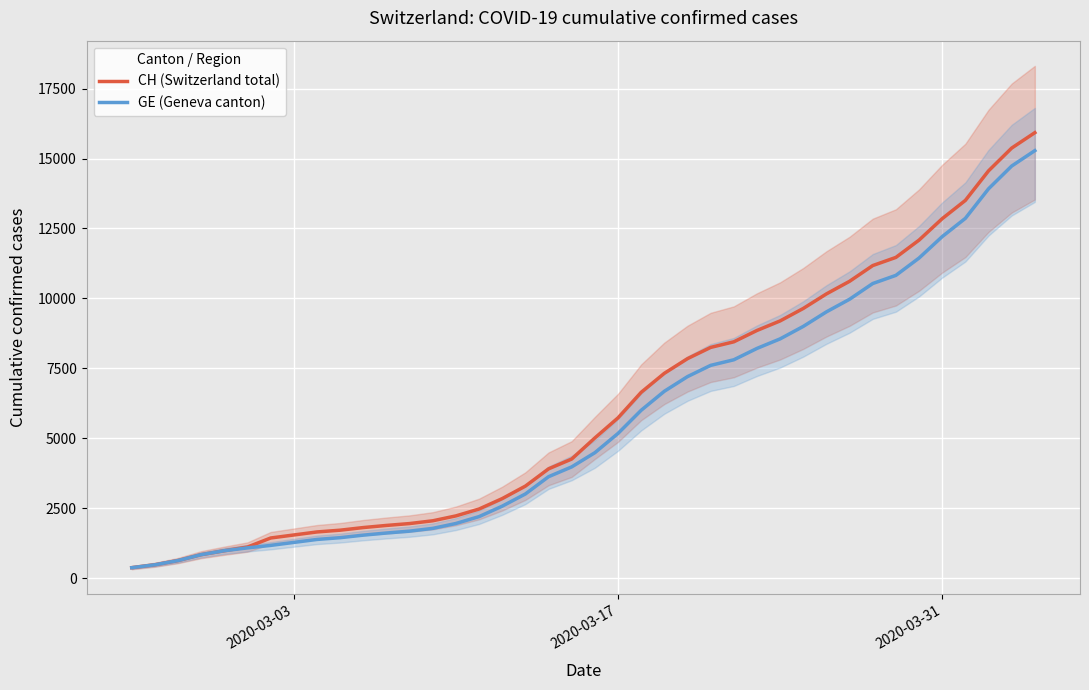

True or false: CH (Switzerland total) and GE (Geneva canton) cross at least once.

False